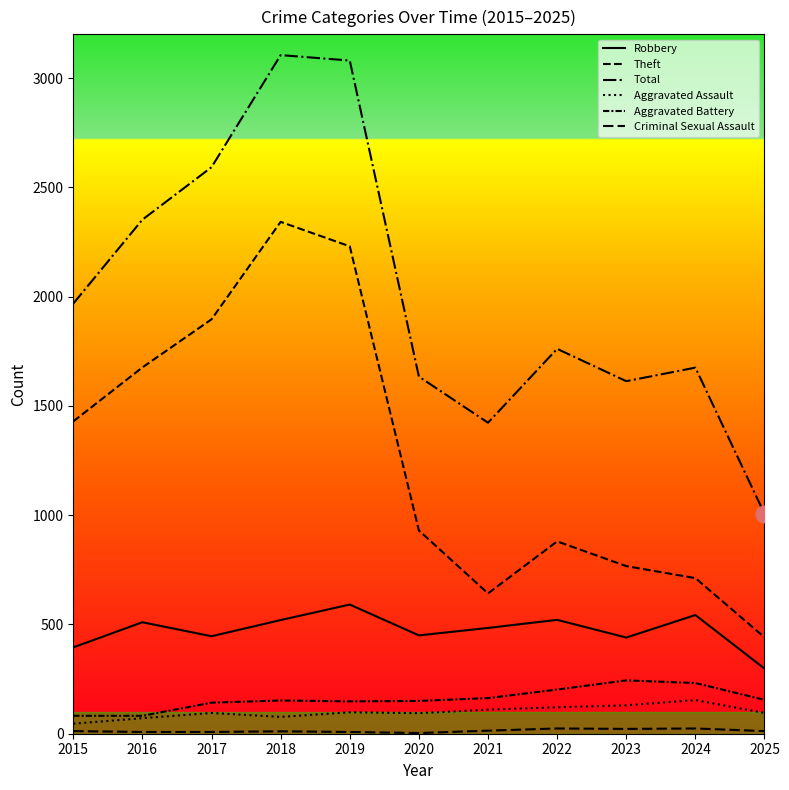

At which category is the sum across all series the highest?

2018